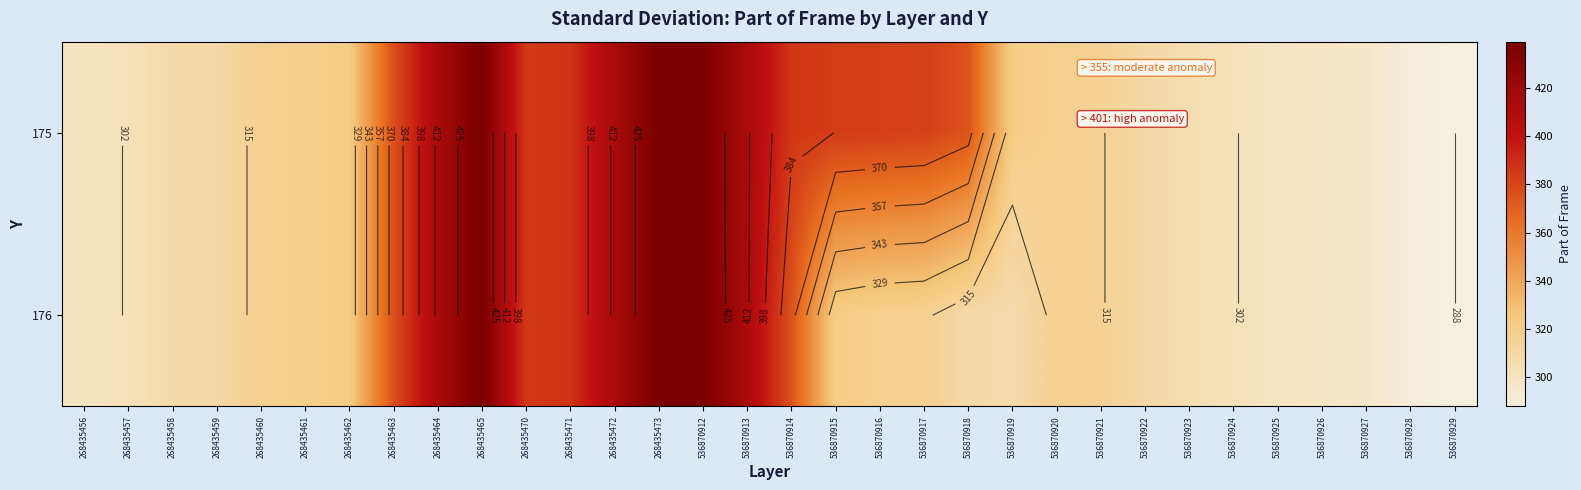

At which label does 176 reach its minimum?

536870929